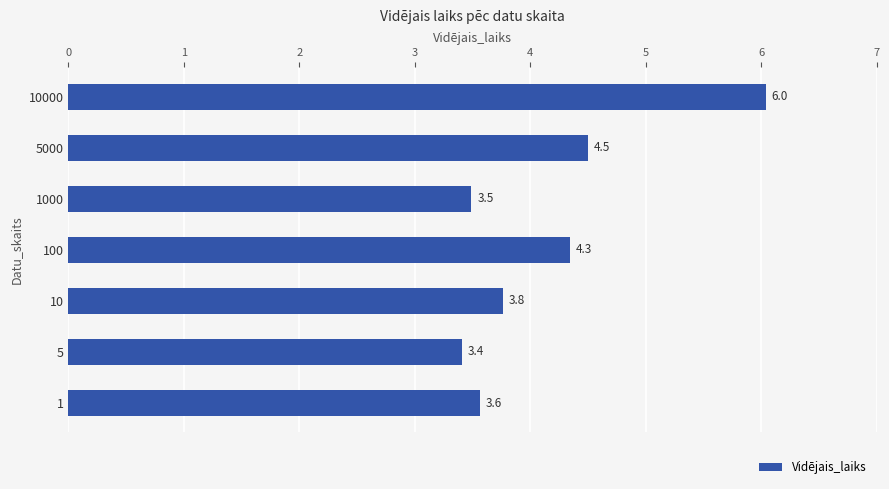

Count the number of data series in this chart.

1